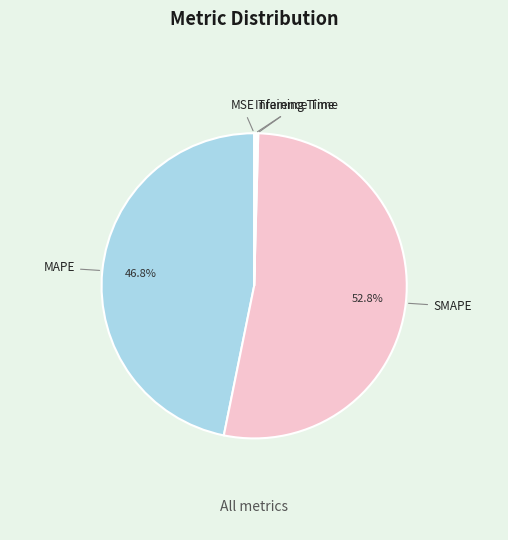

Combined, what portion of the pie is SMAPE and MAPE?

99.6%